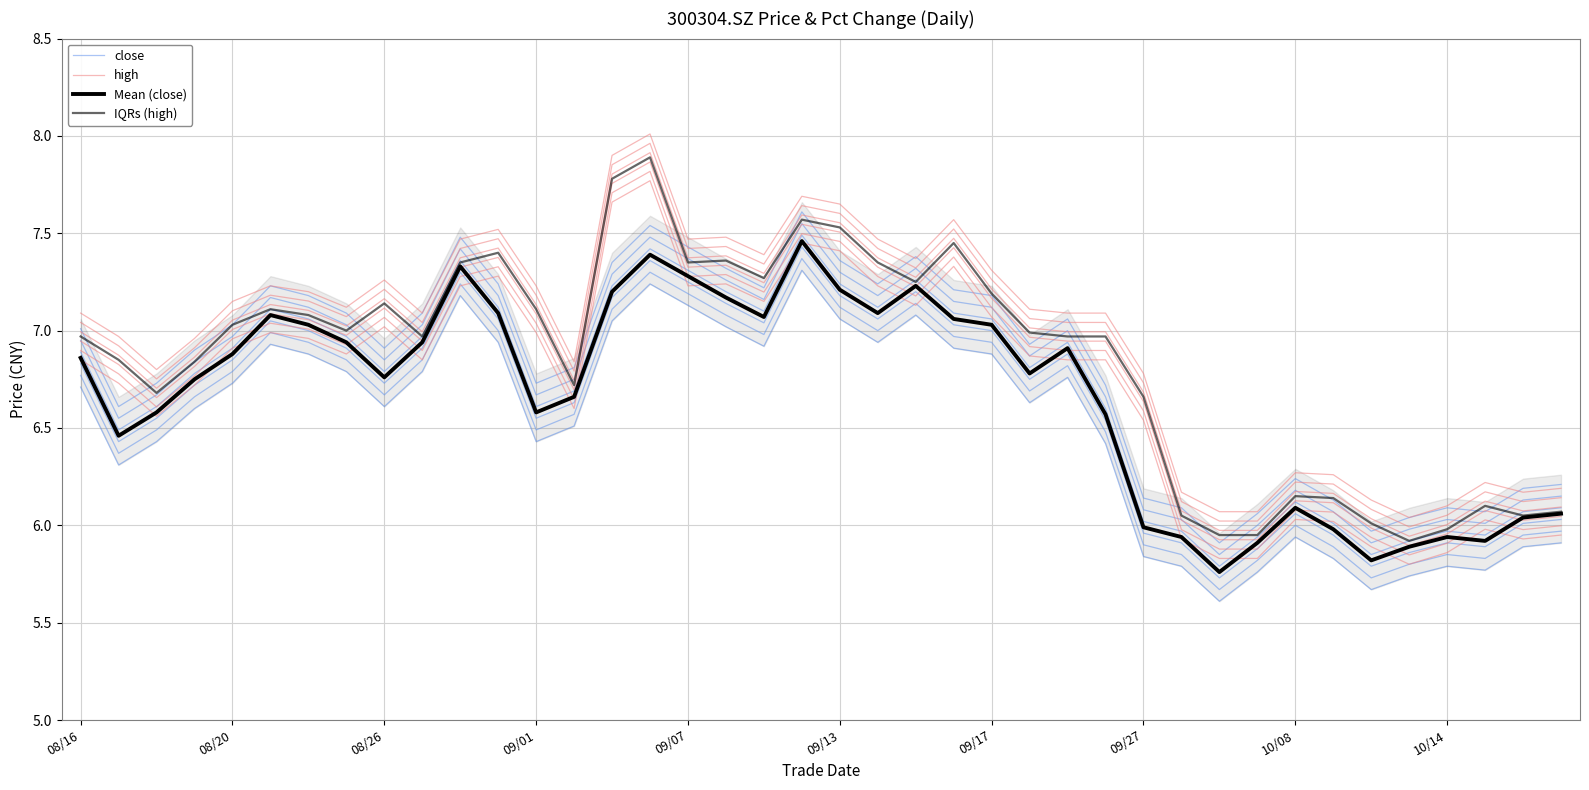

In high, how many points are lower than both neighbors (excluding endpoints)?

9